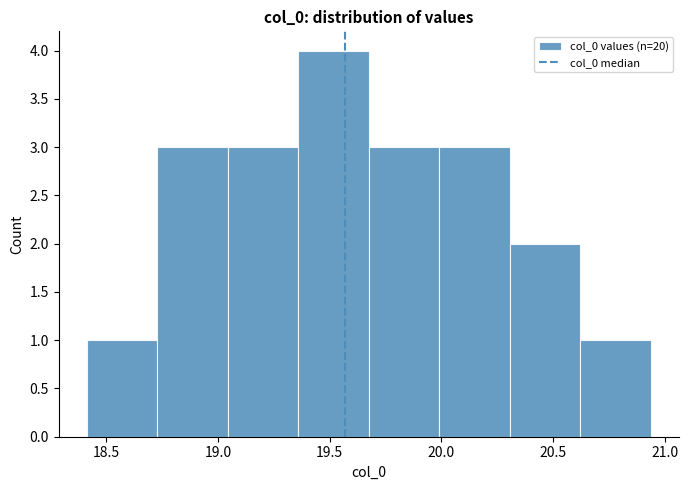

How tall is the bar that spans 20.60 to 20.95 on the x-axis? Neither the bar edges nor the heights are printed on the chart, so give them approximately, as read against the axes.

1